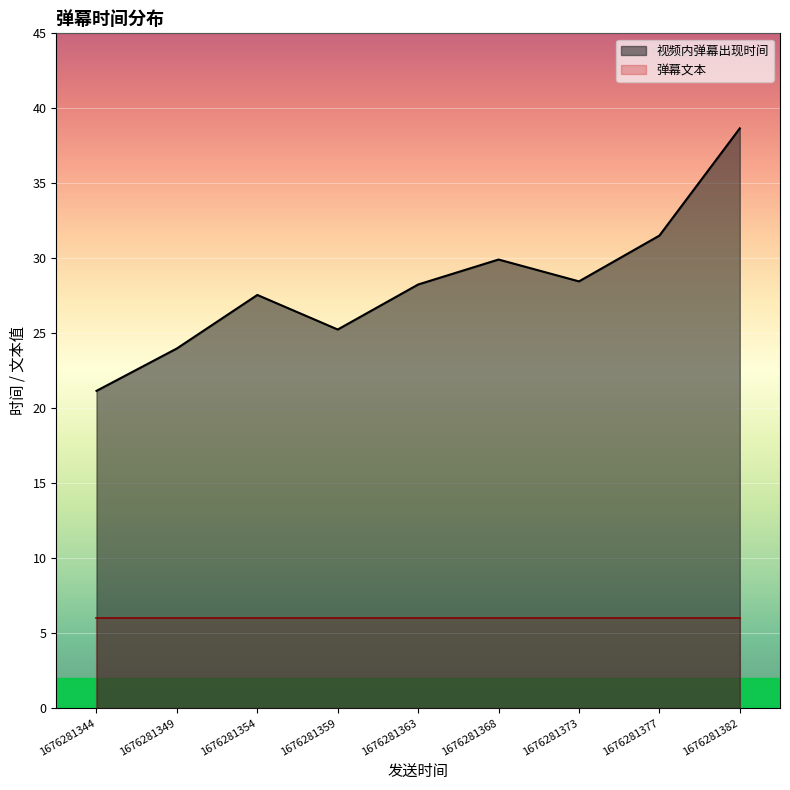

Which series has the largest range (max minus min)?

视频内弹幕出现时间